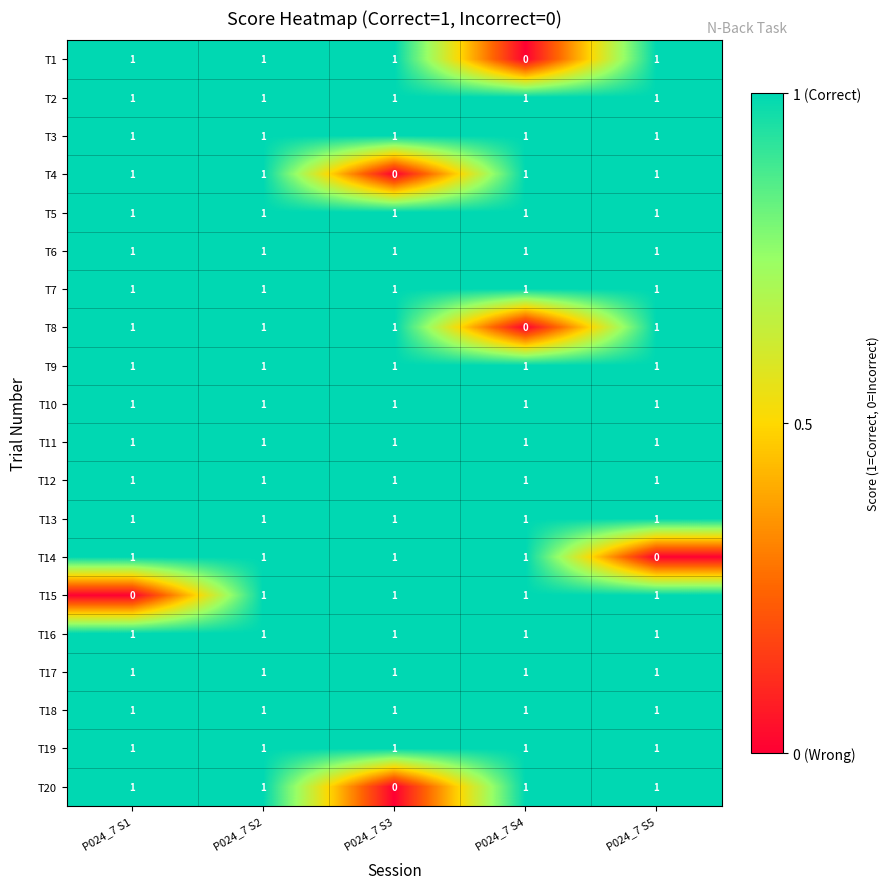

The T11 series shows 1 at P024_7 S2. True or false?

True